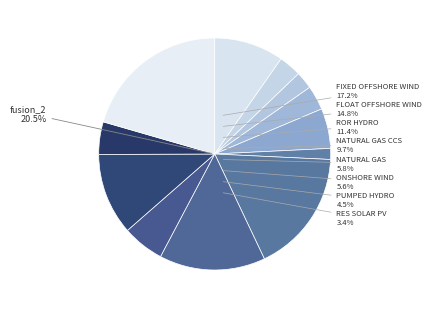

What percentage is the ror_hydro_2 slice, to the nearest percent?

11%